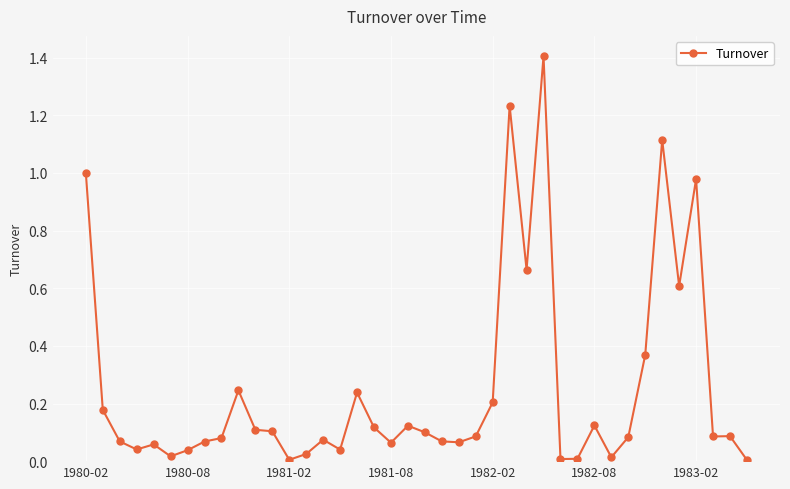

True or false: the data has more than 2 interior local peaks.

True